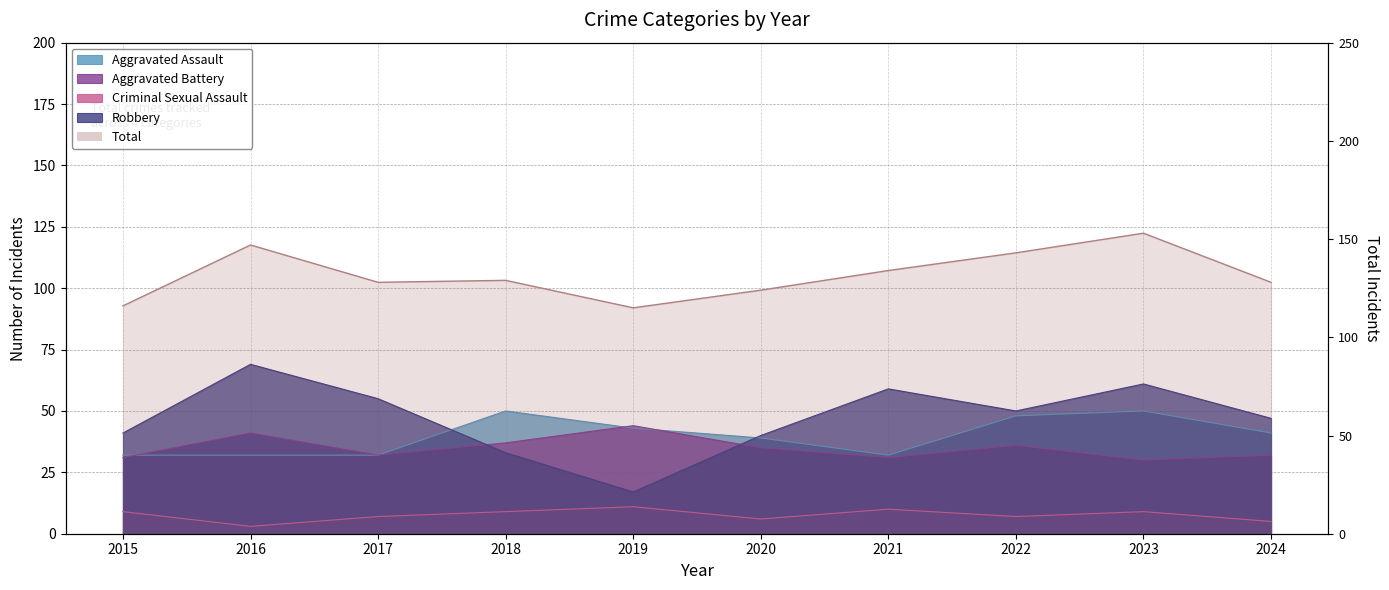

Which series has the largest range (max minus min)?

Robbery